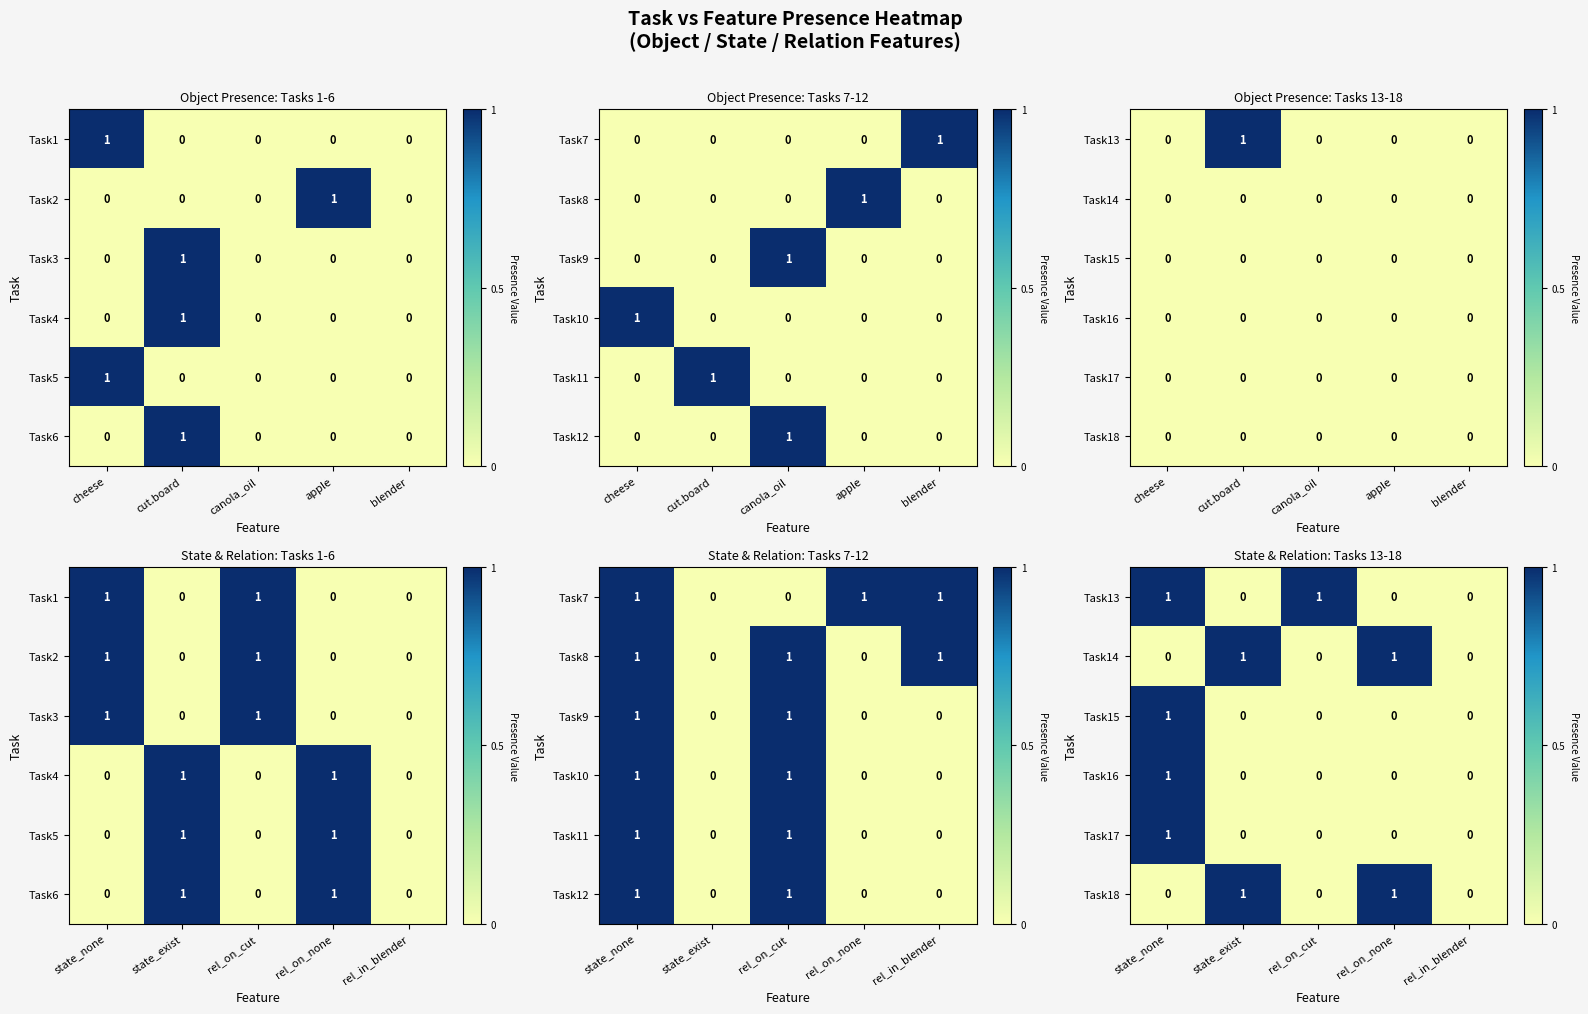

Which label corresponds to the largest value in the chart?

state_none